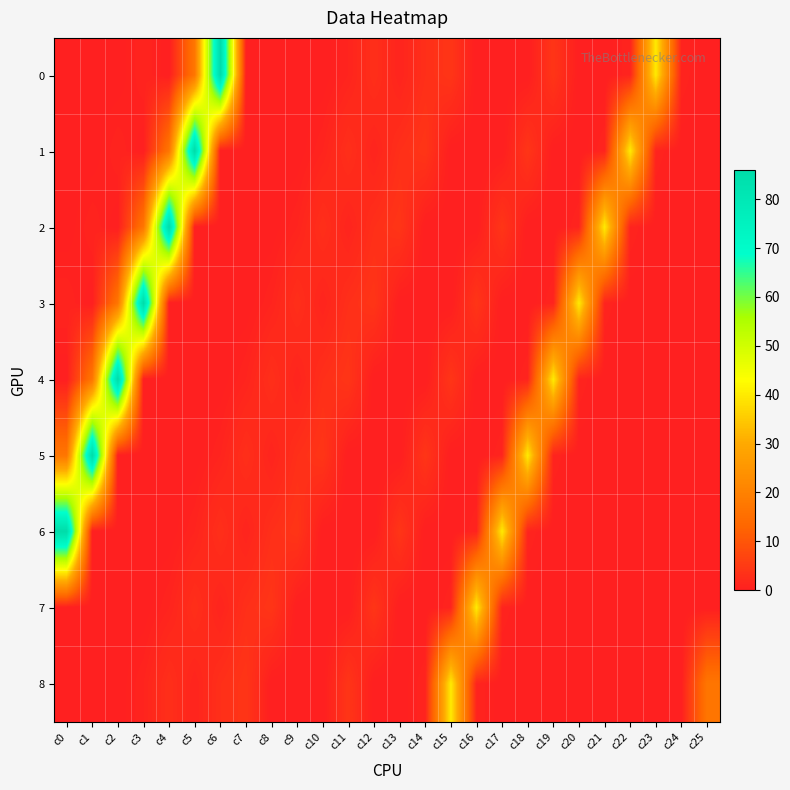

Reading right to left, transcribe all the data shown in this chart.

0: c25=0	c24=1	c23=40	c22=1	c21=0	c20=0	c19=4	c18=0	c17=0	c16=0	c15=4	c14=3	c13=1	c12=3	c11=1	c10=0	c9=0	c8=0	c7=0	c6=86	c5=17	c4=0	c3=1	c2=0	c1=0	c0=0
1: c25=0	c24=0	c23=1	c22=40	c21=1	c20=0	c19=0	c18=4	c17=0	c16=0	c15=0	c14=4	c13=3	c12=1	c11=3	c10=1	c9=0	c8=0	c7=0	c6=0	c5=86	c4=17	c3=0	c2=1	c1=0	c0=0
2: c25=0	c24=0	c23=0	c22=1	c21=40	c20=1	c19=0	c18=0	c17=4	c16=0	c15=0	c14=0	c13=4	c12=3	c11=1	c10=3	c9=1	c8=0	c7=0	c6=0	c5=0	c4=86	c3=17	c2=0	c1=1	c0=0
3: c25=0	c24=0	c23=0	c22=0	c21=1	c20=40	c19=1	c18=0	c17=0	c16=4	c15=0	c14=0	c13=0	c12=4	c11=3	c10=1	c9=3	c8=1	c7=0	c6=0	c5=0	c4=0	c3=86	c2=17	c1=0	c0=1
4: c25=0	c24=0	c23=0	c22=0	c21=0	c20=1	c19=40	c18=1	c17=0	c16=0	c15=4	c14=0	c13=0	c12=0	c11=4	c10=3	c9=1	c8=3	c7=1	c6=0	c5=0	c4=0	c3=0	c2=86	c1=17	c0=0
5: c25=0	c24=0	c23=0	c22=0	c21=0	c20=0	c19=1	c18=40	c17=1	c16=0	c15=0	c14=4	c13=0	c12=0	c11=0	c10=4	c9=3	c8=1	c7=3	c6=1	c5=0	c4=0	c3=0	c2=0	c1=86	c0=17
6: c25=0	c24=0	c23=0	c22=0	c21=0	c20=0	c19=0	c18=1	c17=40	c16=1	c15=0	c14=0	c13=4	c12=0	c11=0	c10=0	c9=4	c8=3	c7=1	c6=3	c5=1	c4=0	c3=0	c2=0	c1=0	c0=86
7: c25=0	c24=0	c23=0	c22=0	c21=0	c20=0	c19=0	c18=0	c17=1	c16=40	c15=1	c14=0	c13=0	c12=4	c11=0	c10=0	c9=0	c8=4	c7=3	c6=1	c5=3	c4=1	c3=0	c2=0	c1=0	c0=0
8: c25=17	c24=0	c23=0	c22=0	c21=0	c20=0	c19=0	c18=0	c17=0	c16=1	c15=40	c14=1	c13=0	c12=0	c11=4	c10=0	c9=0	c8=0	c7=4	c6=3	c5=1	c4=3	c3=1	c2=0	c1=0	c0=0